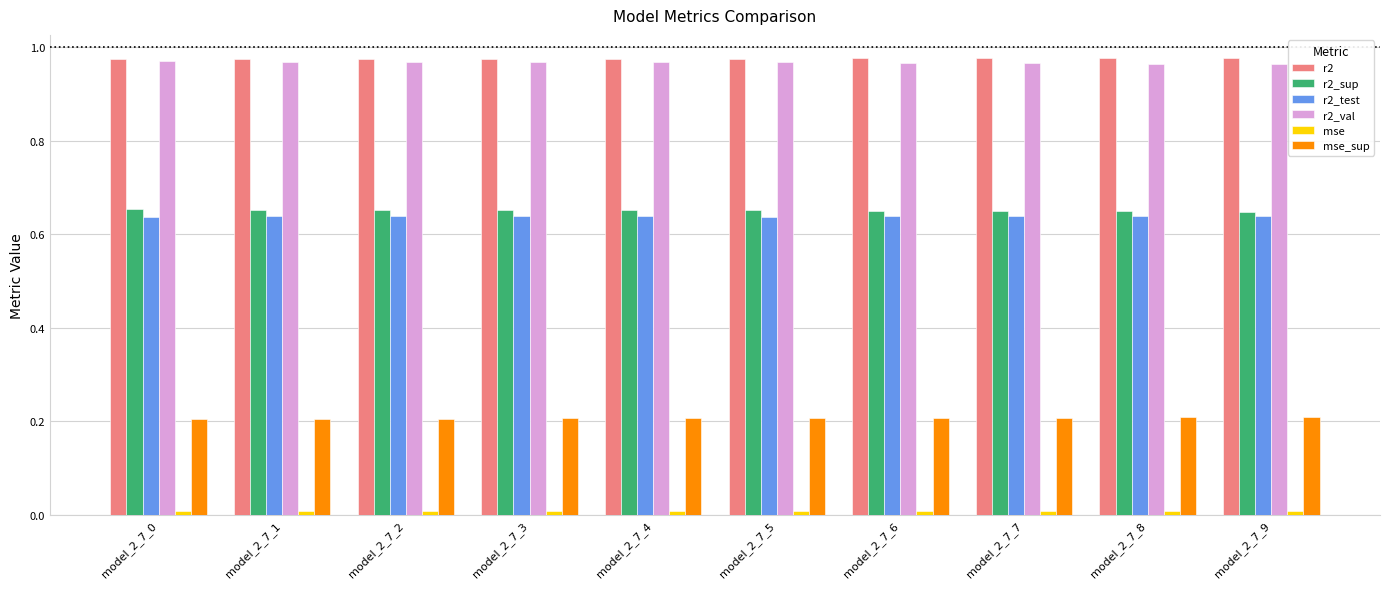

Is the value of r2_val at model_2_7_4 greater than the value of r2_test at model_2_7_3?

Yes